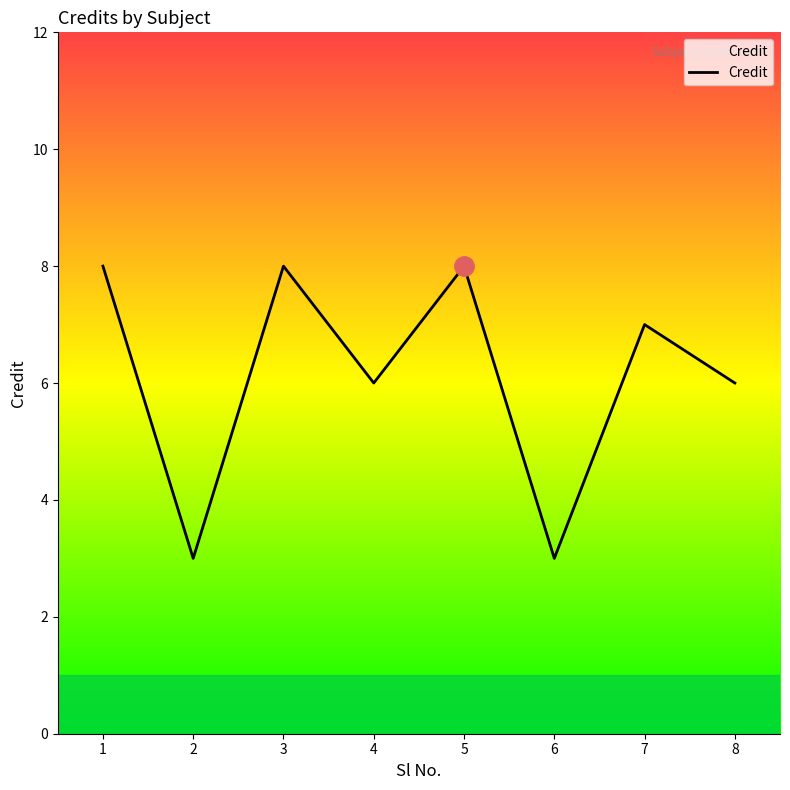

Reading left to right, what are all the values shown in this chart?

8	3	8	6	8	3	7	6